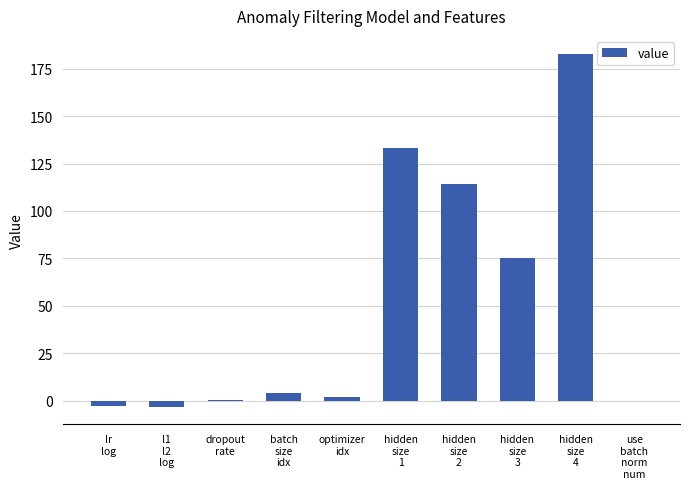

What is the maximum value shown in the chart?

183.0